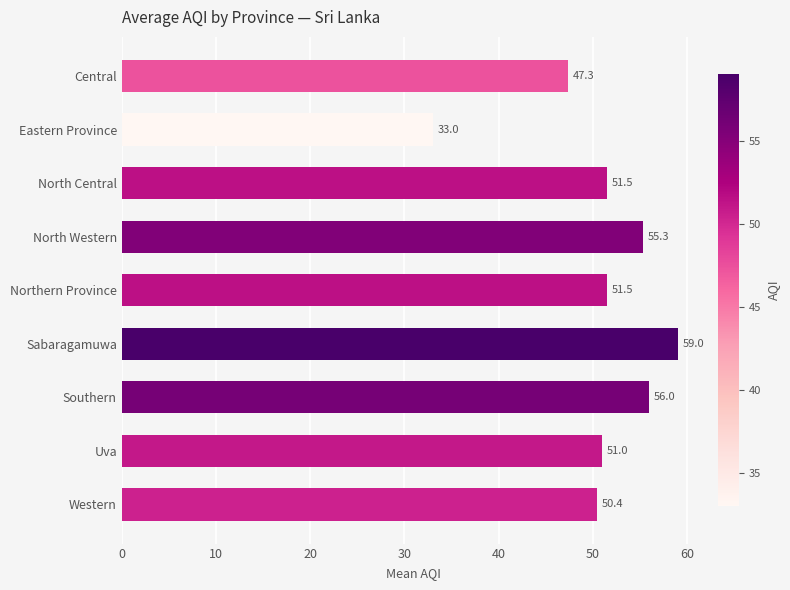

Is it true that the value at Sabaragamuwa is 59.0?

True